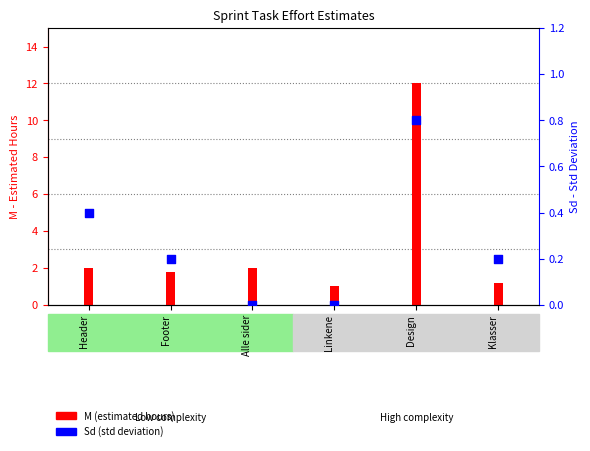

Which series has the largest total across all categories?

M (estimated hours)